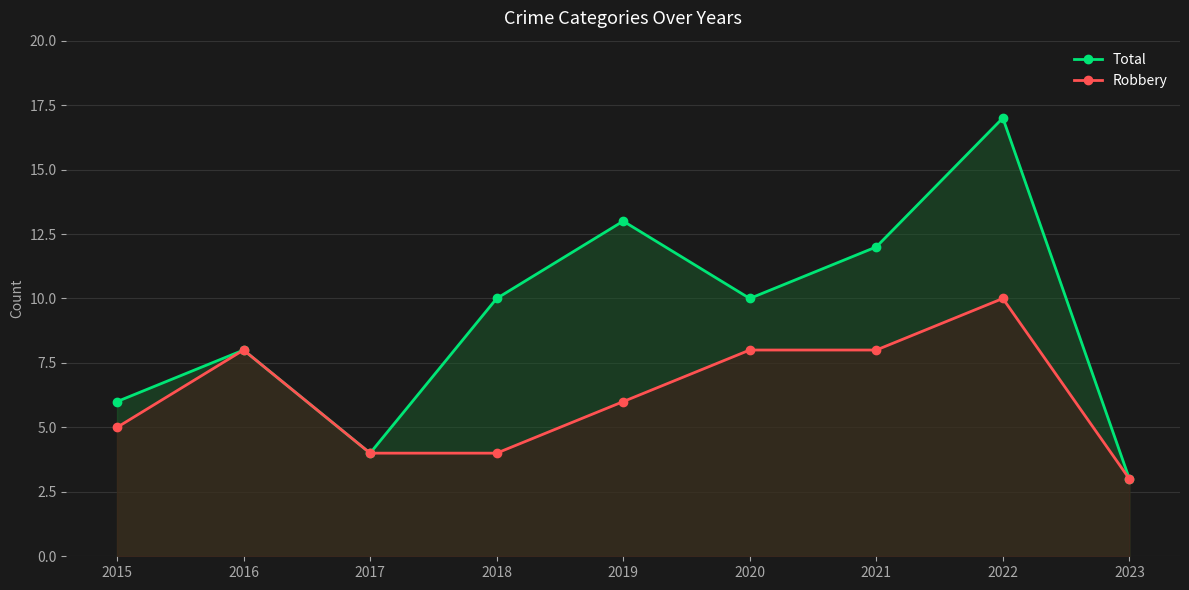

What is the value of the Total point at the 3rd from the left?

4